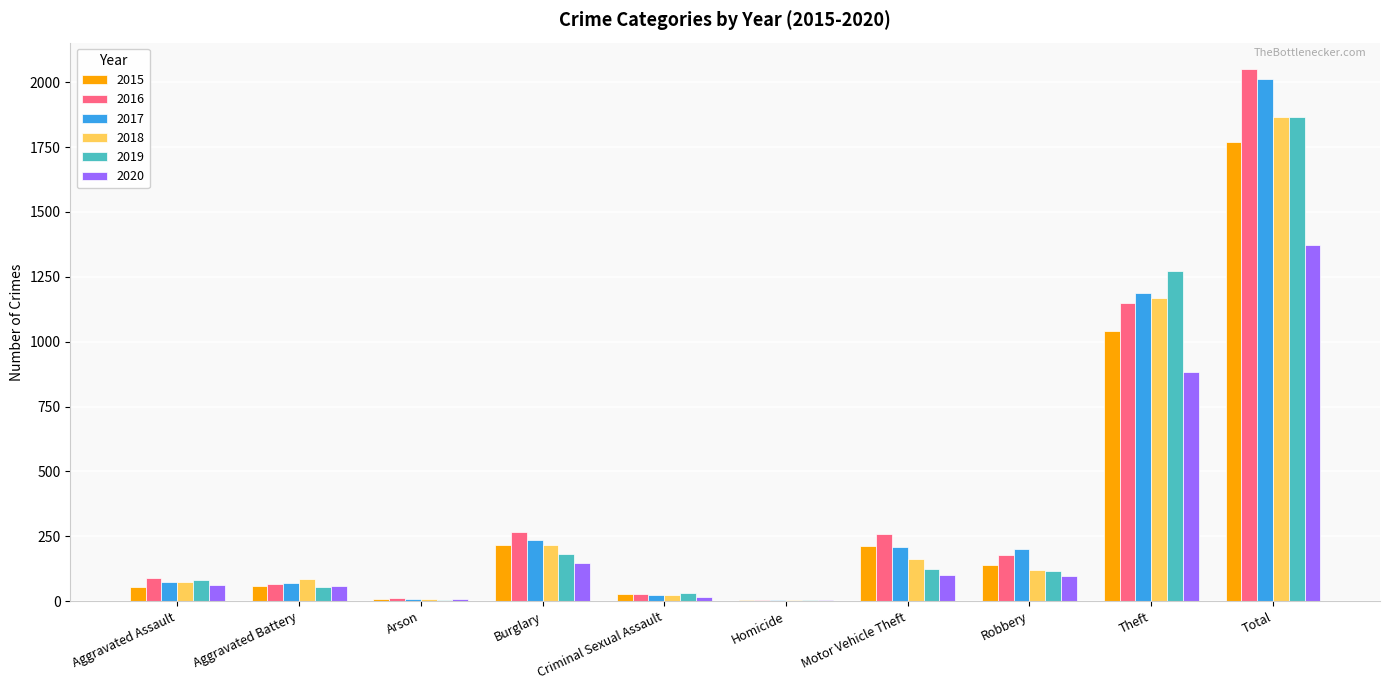

Which label corresponds to the largest value in the chart?

Total